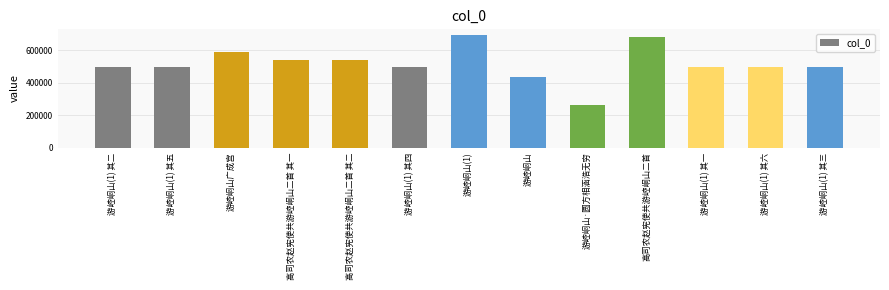

What is the maximum value shown in the chart?

694911